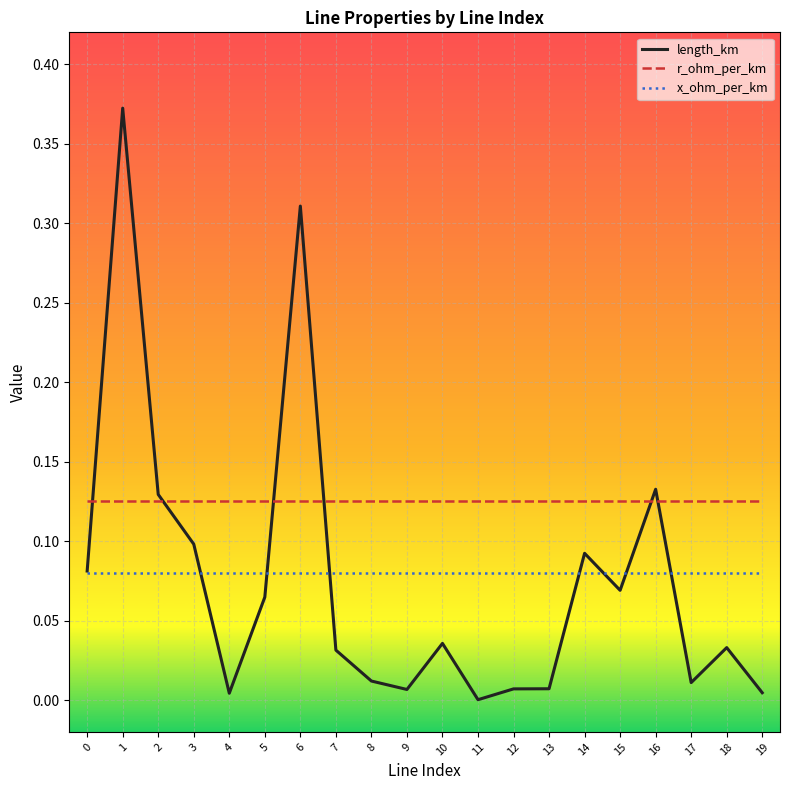

Which series has the largest range (max minus min)?

length_km